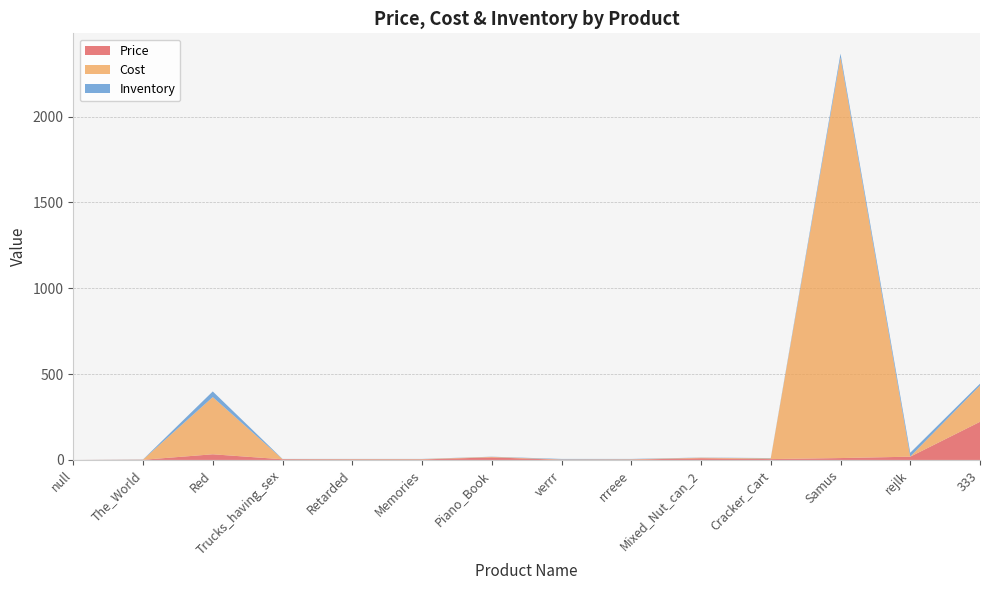

Reading right to left, extract all data points from this chart.

Price: 333=222	rejlk=19	Samus=11	Cracker_Cart=5	Mixed_Nut_can_2=10	rrreee=2	verrr=1	Piano_Book=15	Memories=3	Retarded=3	Trucks_having_sex=4	Red=33	The_World=1	null=0
Cost: 333=211	rejlk=1	Samus=2333	Cracker_Cart=4	Mixed_Nut_can_2=3	rrreee=2	verrr=2	Piano_Book=3	Memories=2	Retarded=2	Trucks_having_sex=1	Red=333	The_World=1	null=0
Inventory: 333=11	rejlk=22	Samus=22	Cracker_Cart=2	Mixed_Nut_can_2=1	rrreee=2	verrr=3	Piano_Book=1	Memories=1	Retarded=1	Trucks_having_sex=1	Red=33	The_World=1	null=0